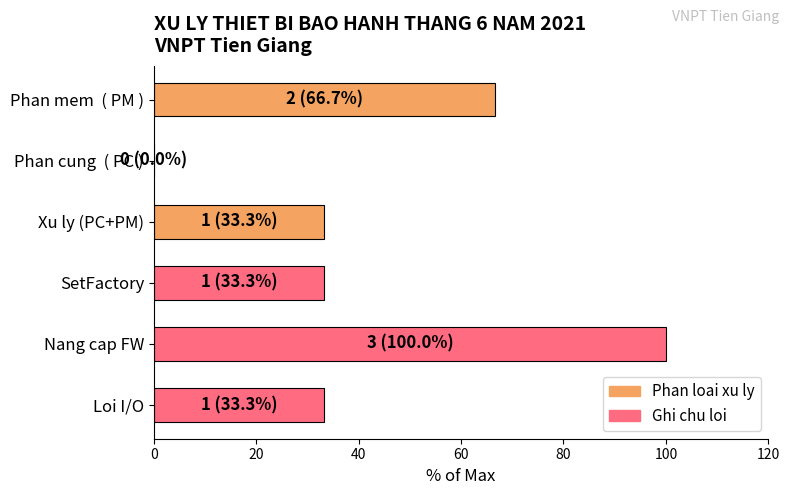

What is the change in value from Phan mem  ( PM ) to Xu ly (PC+PM)?

-33.3